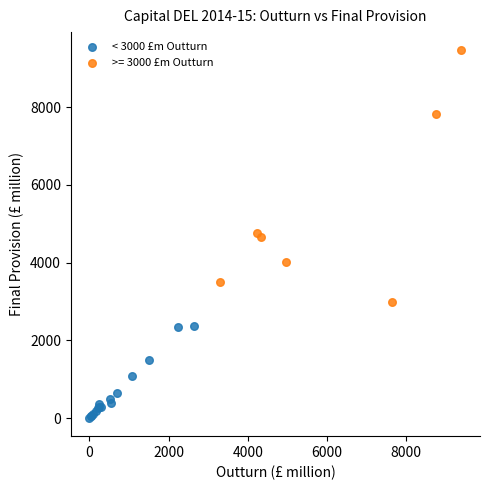

Which series contains the highest Y value?

>= 3000 £m Outturn